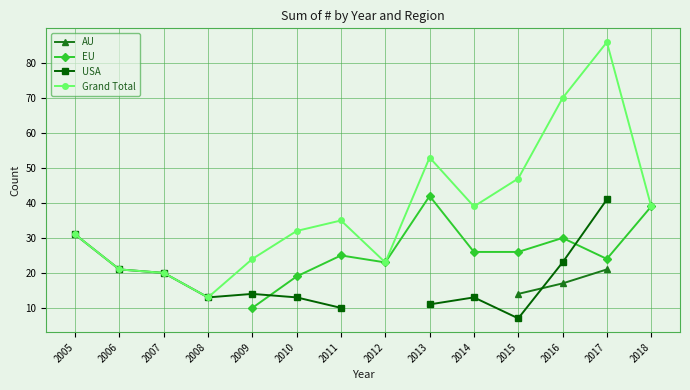

How many data points in Grand Total are above 35?

6